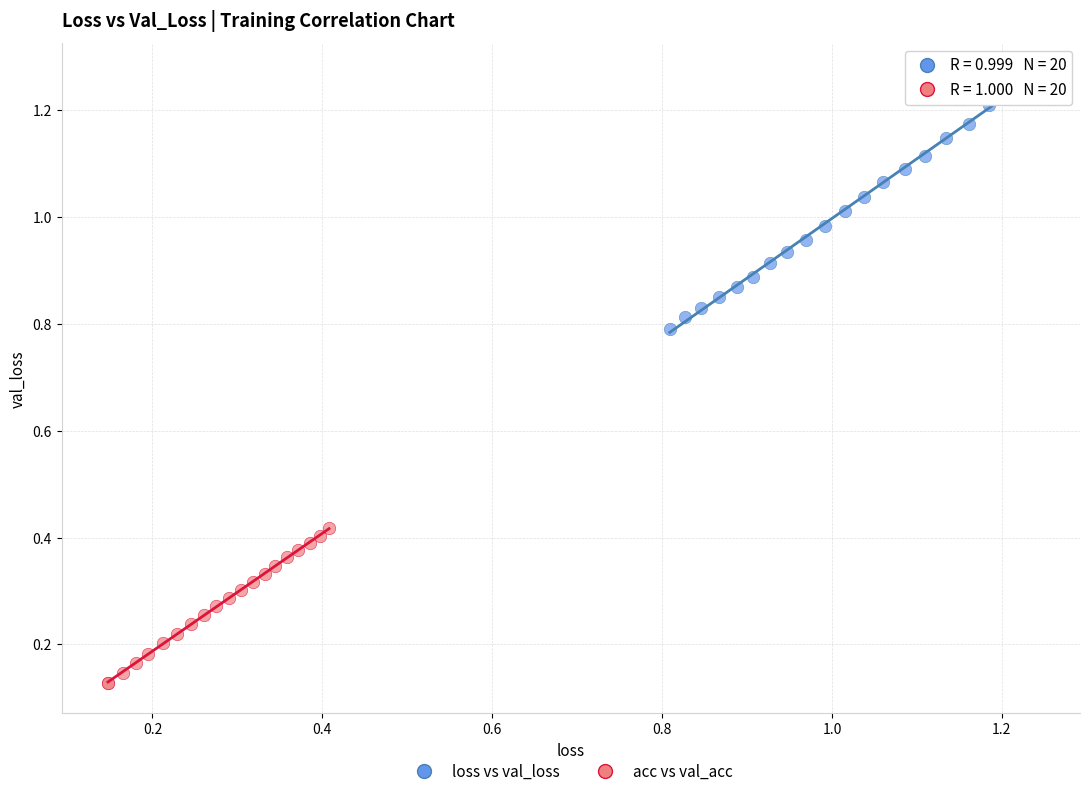

Which series has the largest Y range (max minus min)?

loss vs val_loss